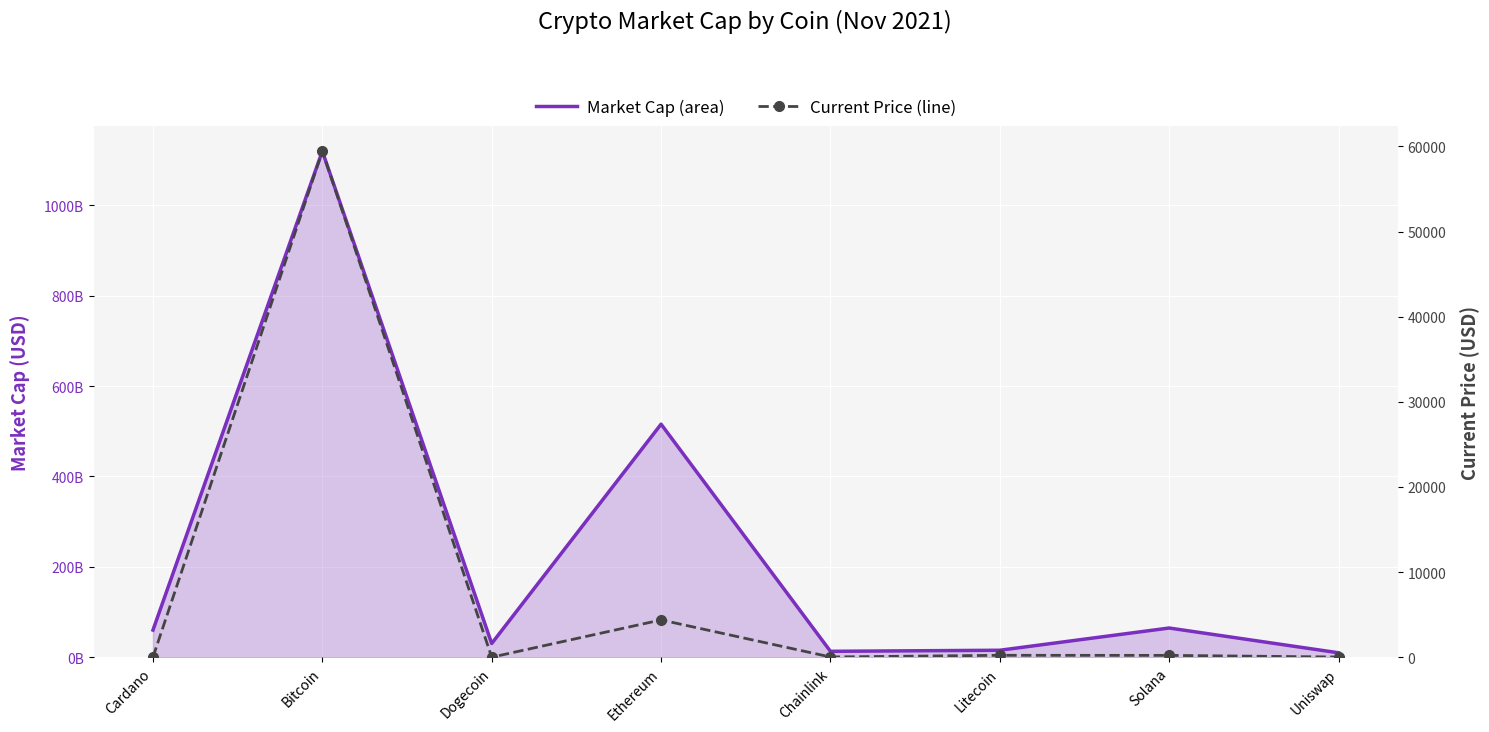

True or false: market_cap and current_price cross at least once.

False